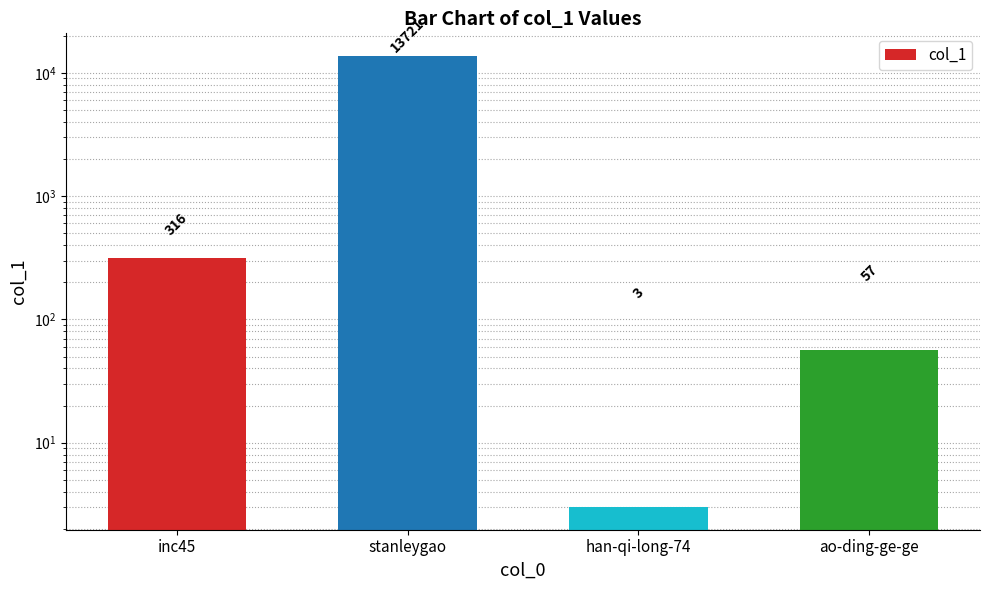

How many data points are above 316?

1